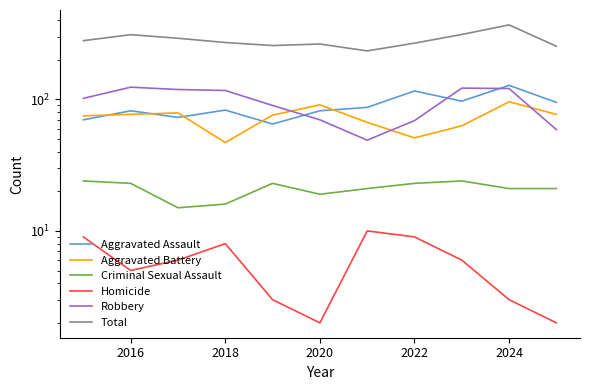

How many interior local peaks does the Aggravated Assault series have?

4